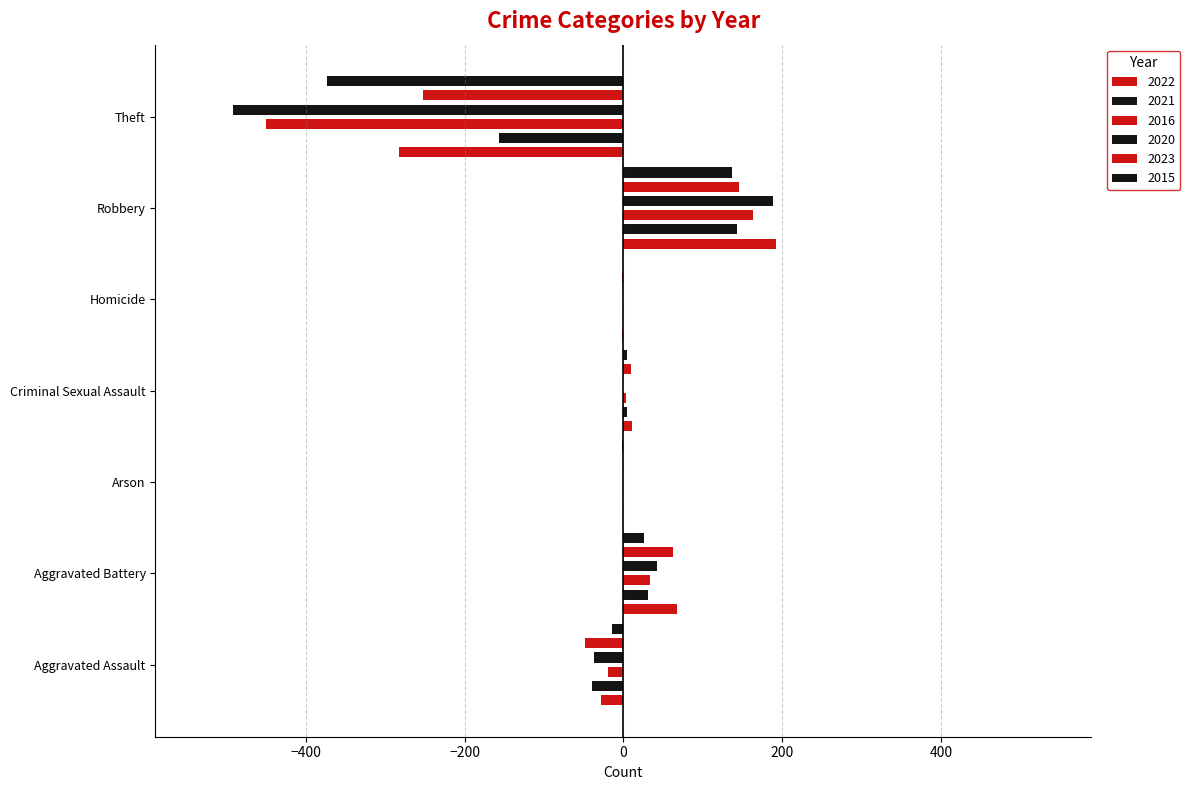

Between Robbery and Theft, which series saw the biggest shift?

2020